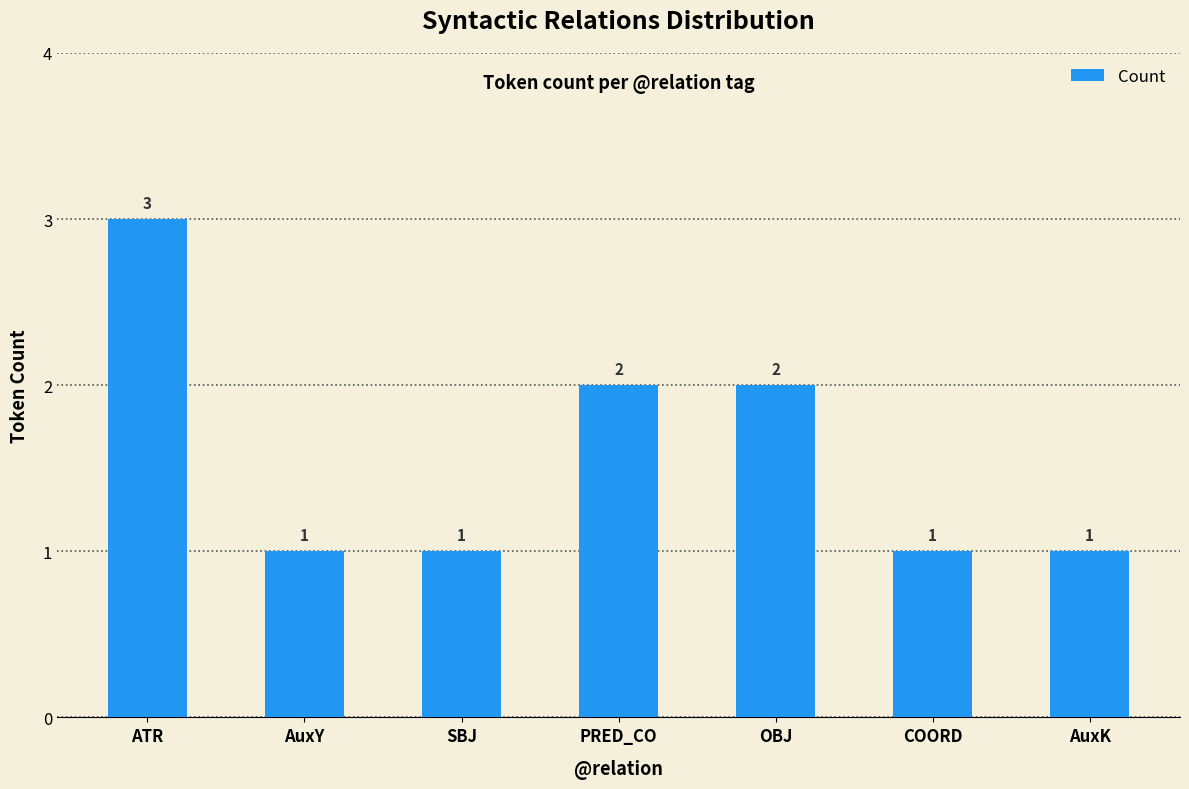

What is the change in value from PRED_CO to COORD?

-1